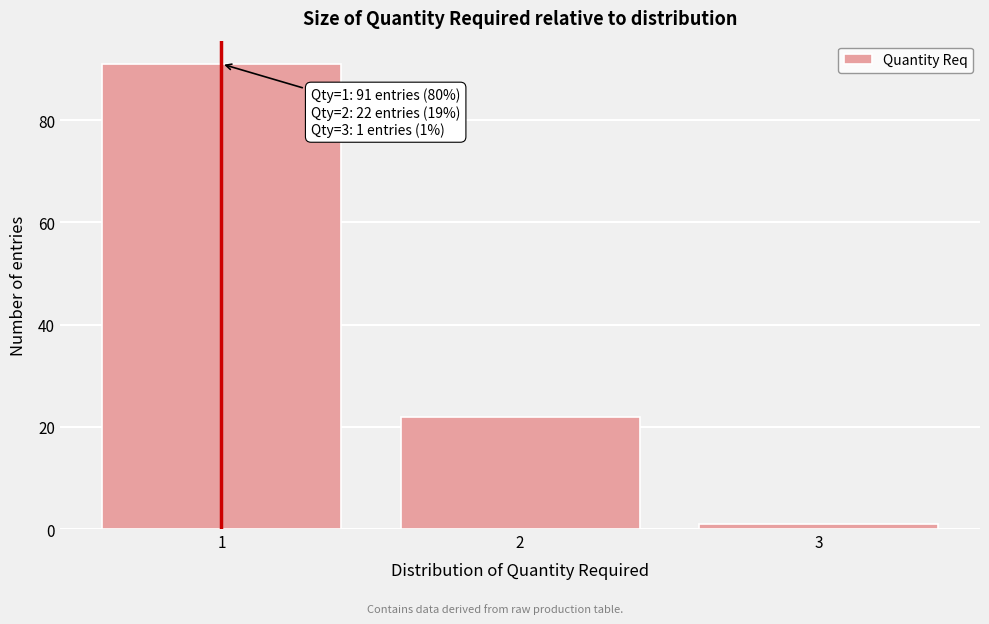

Reading right to left, what are all the values shown in this chart?

1	22	91